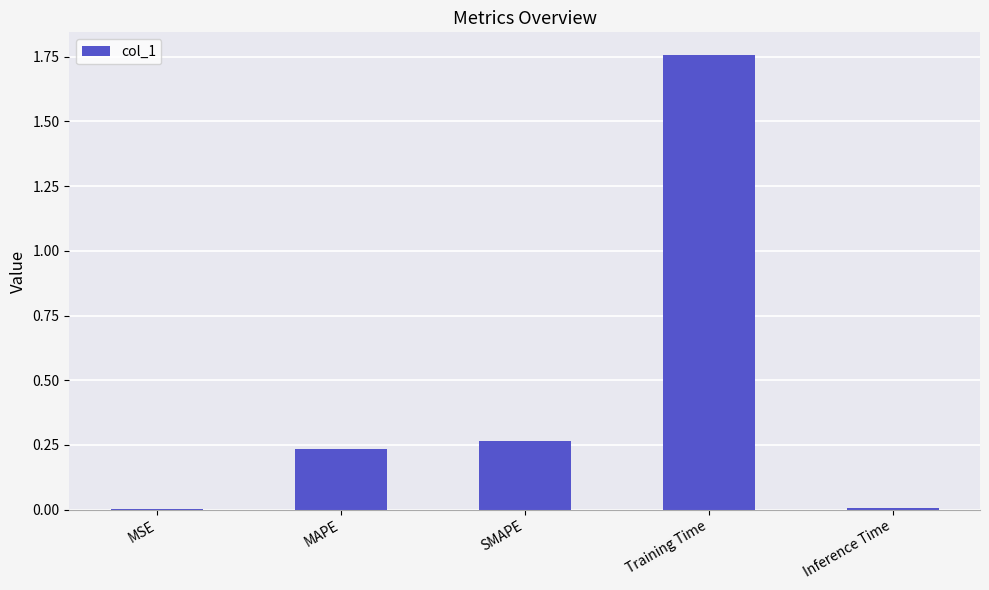

Which has a higher value, Inference Time or MAPE?

MAPE